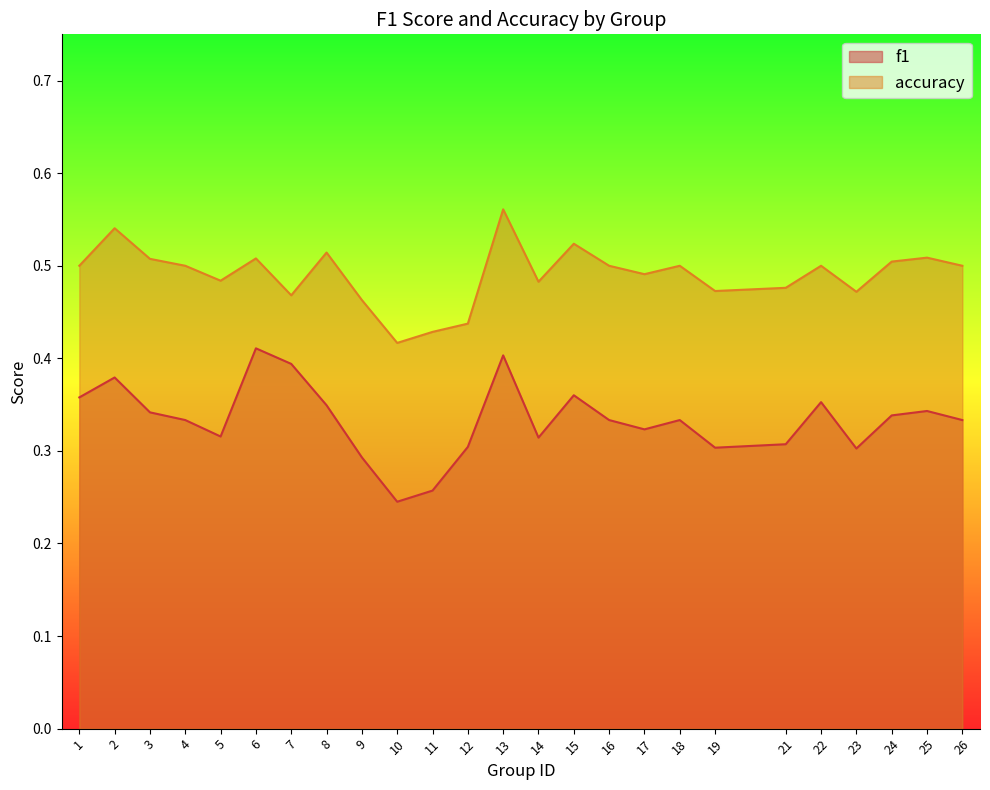

True or false: f1 and accuracy intersect in this chart.

False